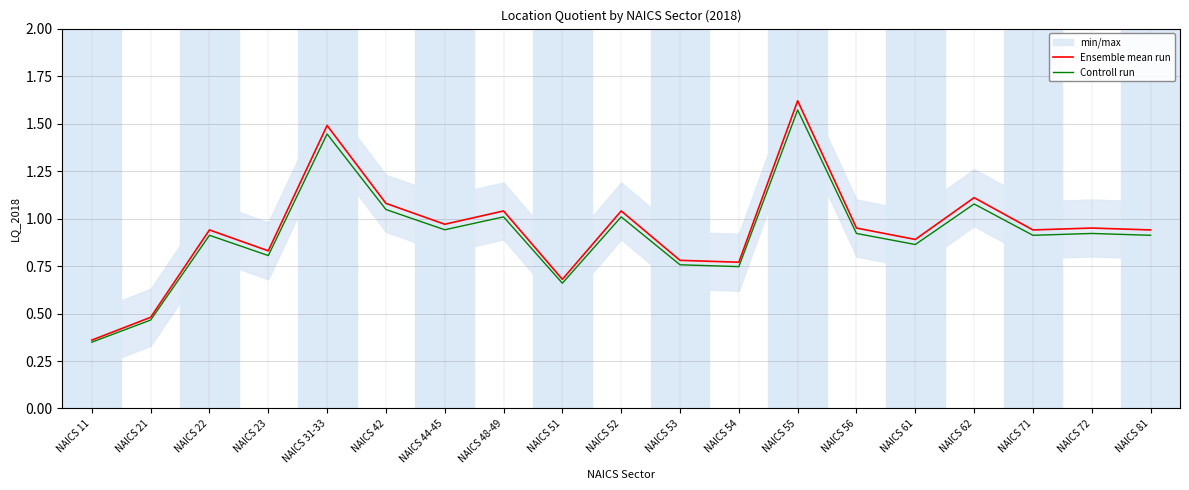

True or false: Controll run and Ensemble mean run cross at least once.

False